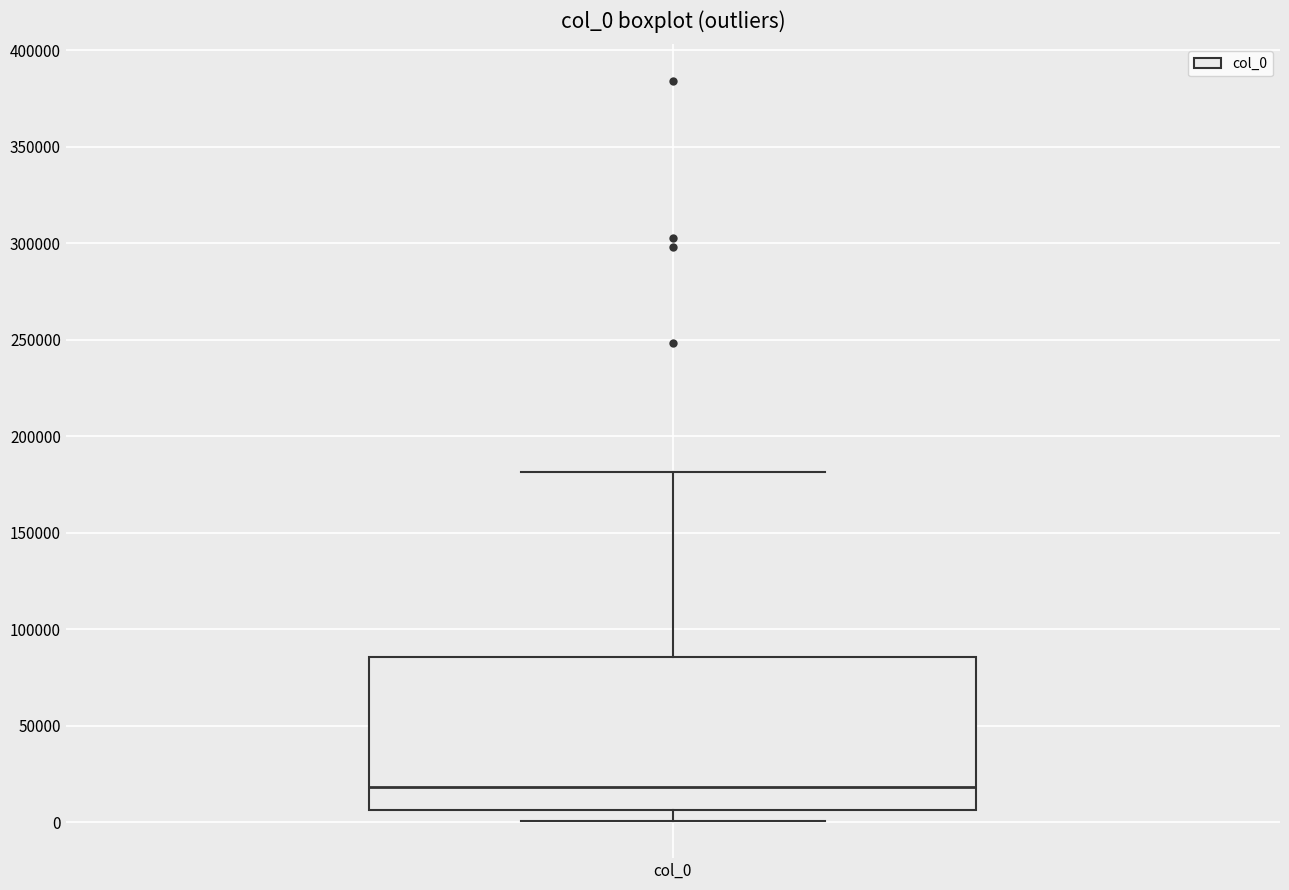

Where does the upper whisker of the box for col_0 end on the y-axis? The values are not printed on the chart, so give them approximately, as read against the axis.

180000